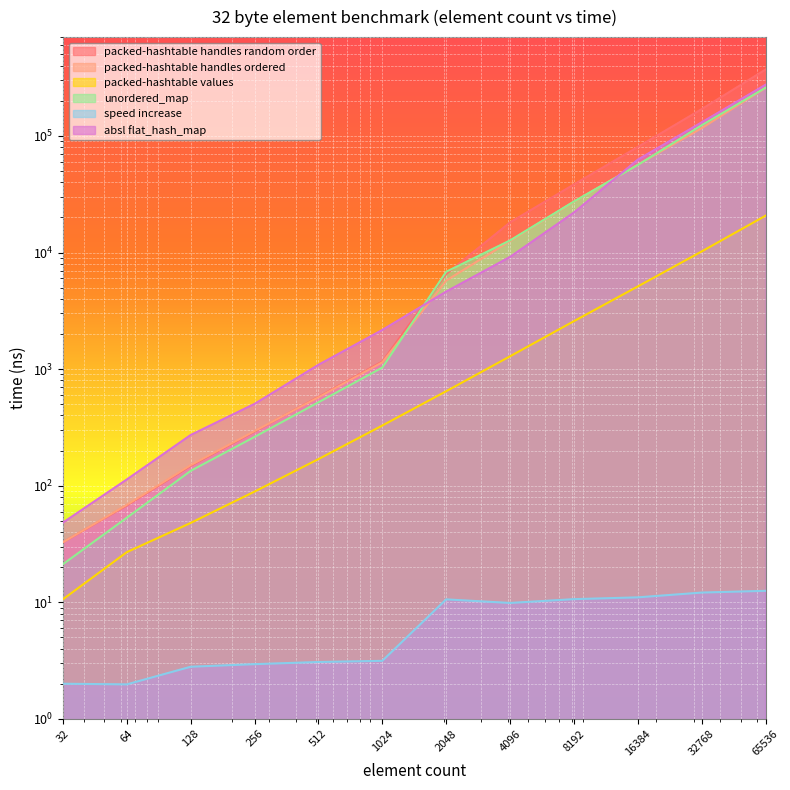

At which label does absl flat_hash_map first exceed 4619?

4096